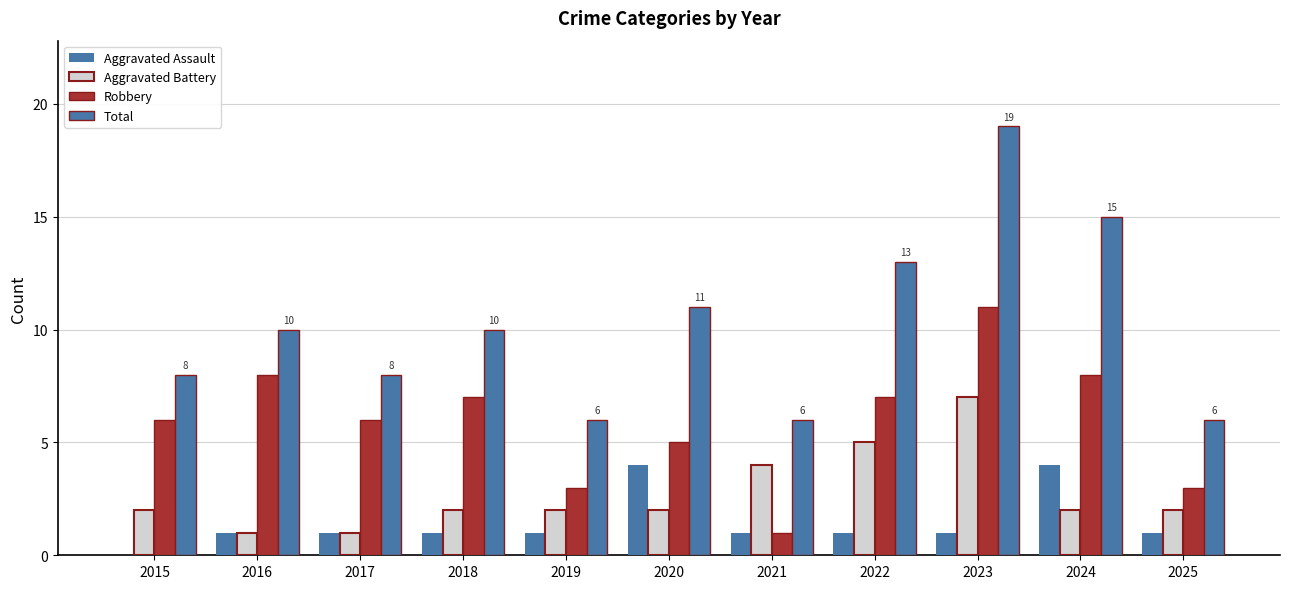

How many categories are shown in the chart?

11